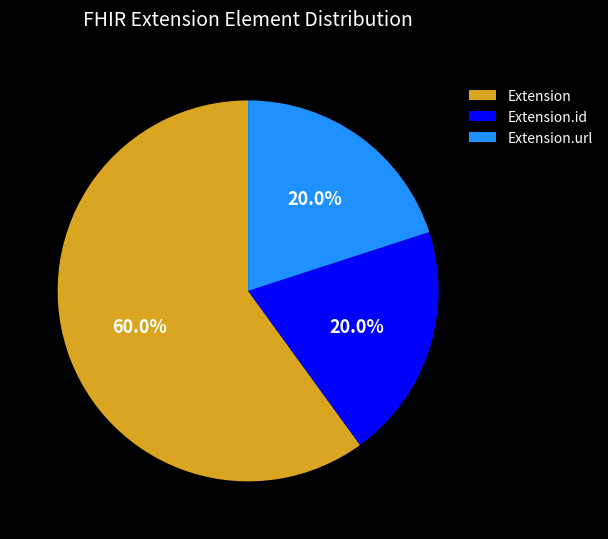

Which slice represents more than half of the pie?

Extension